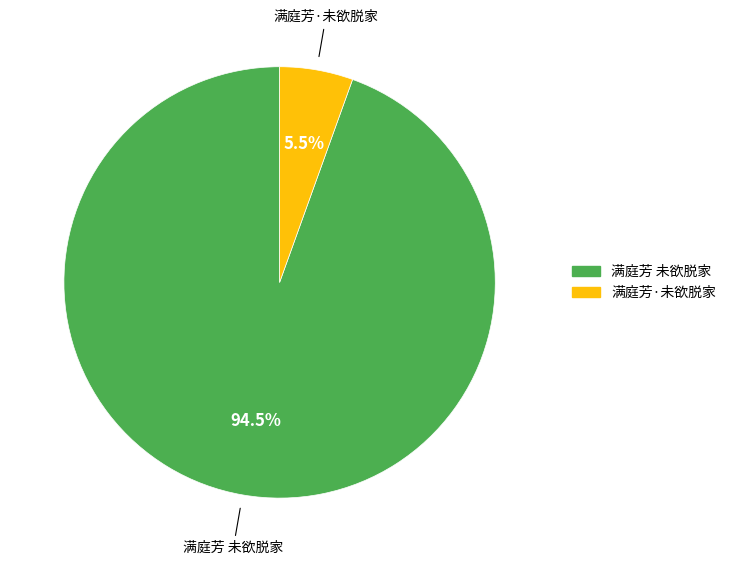

How many segments does this pie chart have?

2